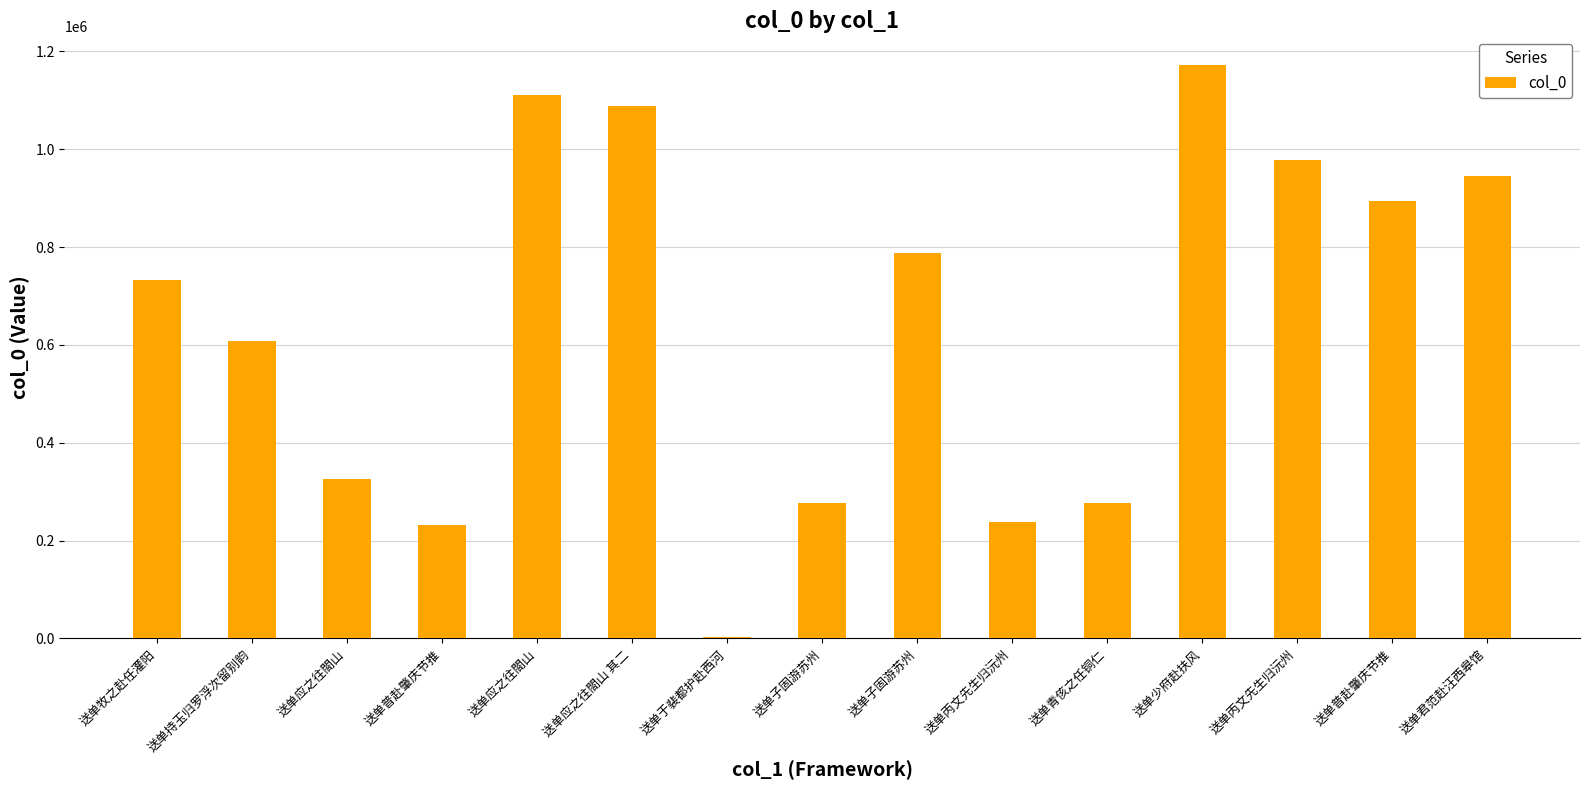

At which category does the chart reach its peak across all series?

送单少府赴扶风